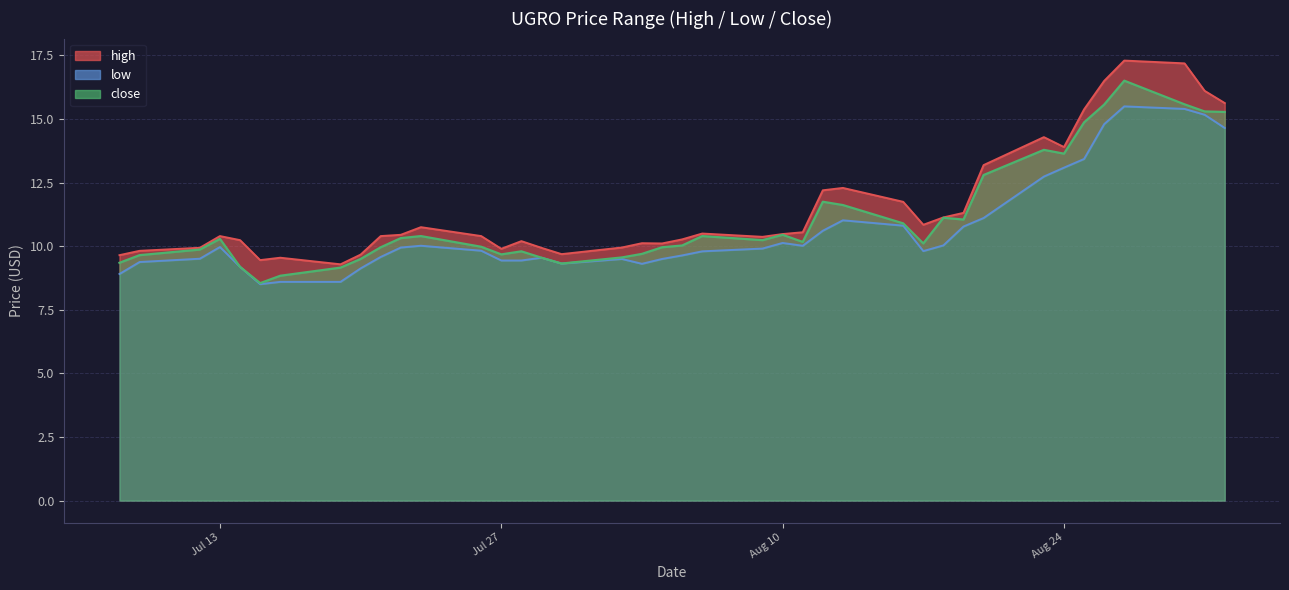

At which label is high closest to 13?

2021-08-20